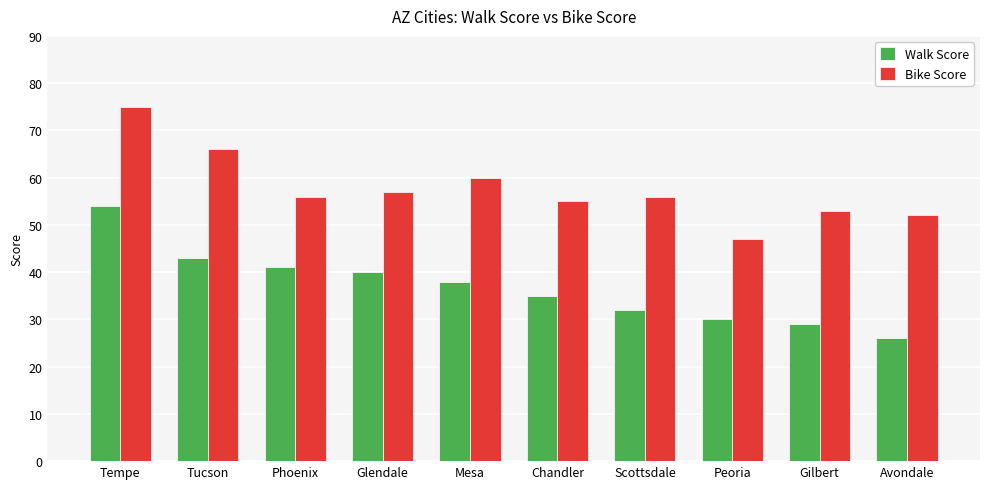

At which category is the sum across all series the highest?

Tempe